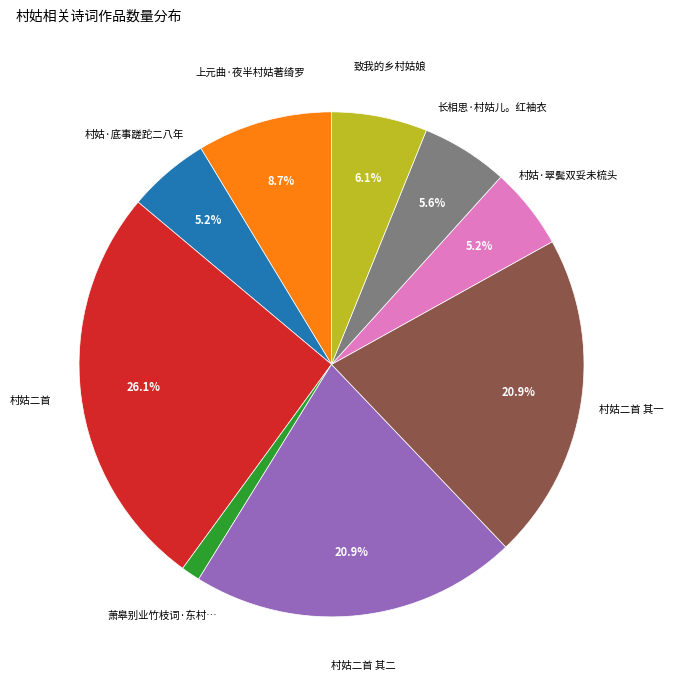

Is there a majority slice in this chart?

No